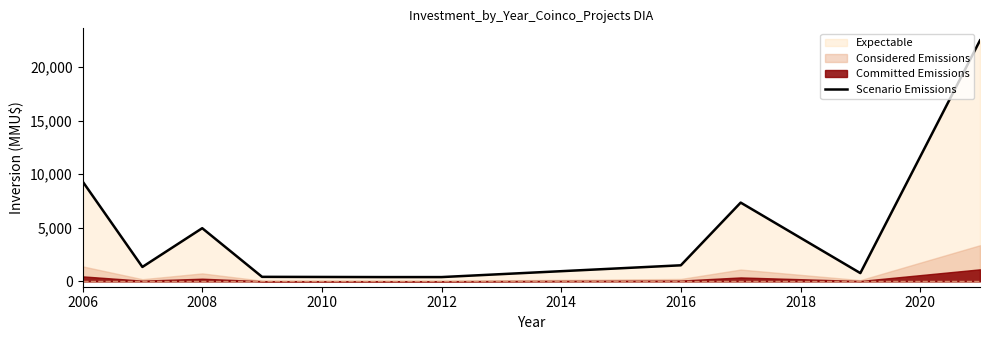

The Scenario Emissions series shows 9330 at 2006. True or false?

True